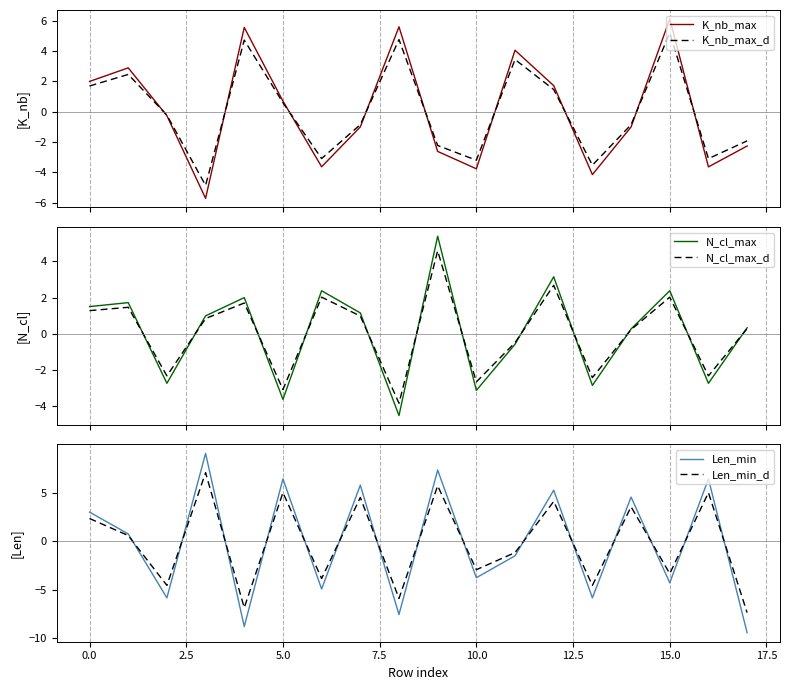

What is the difference between the second highest and second lowest values in the N_cl_max_d series?

5.8